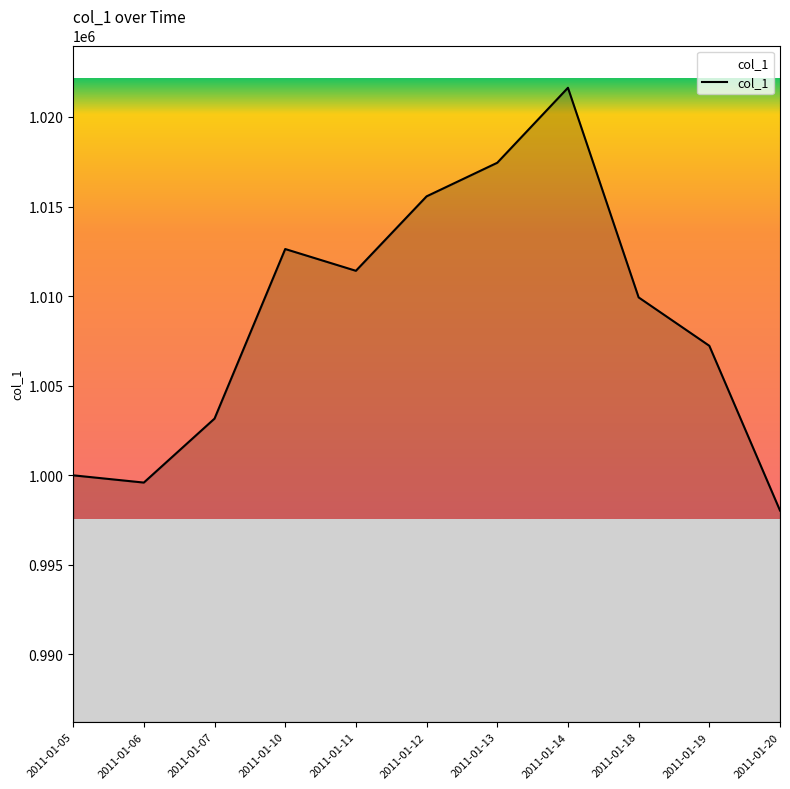

Reading left to right, extract all data points from this chart.

1000000	999595	1003165	1012630	1011415	1015570	1017445	1021630	1009930	1007230	998035